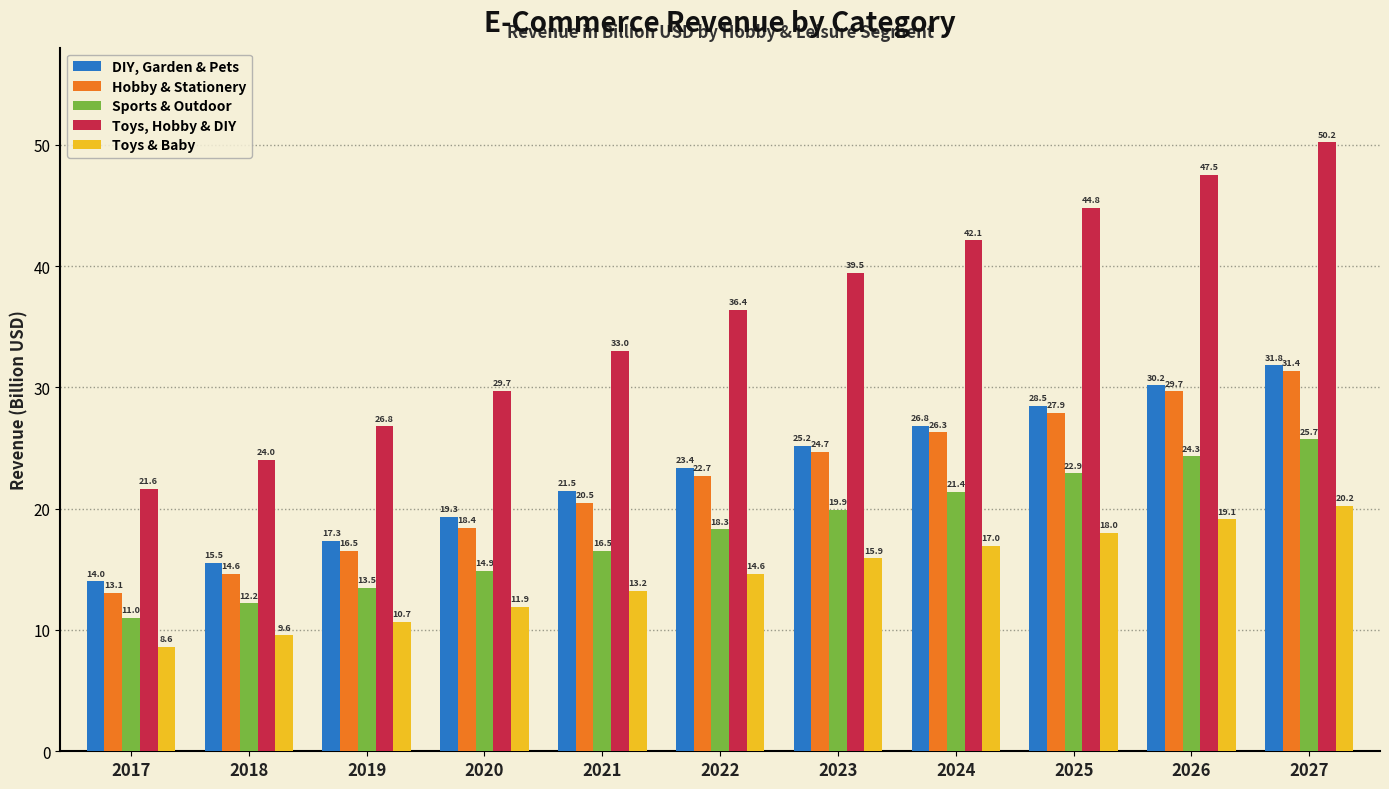

What is the value of the Toys, Hobby & DIY bar at the 10th from the left?

47.5